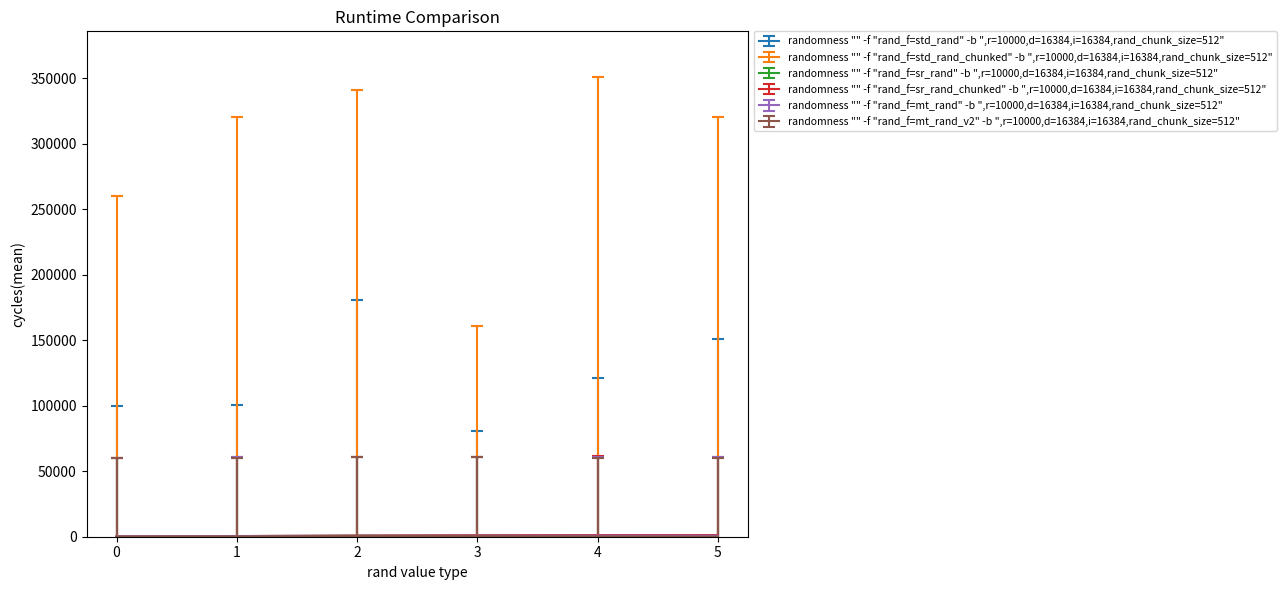

Does the chart display data point markers on the line(s)?

No